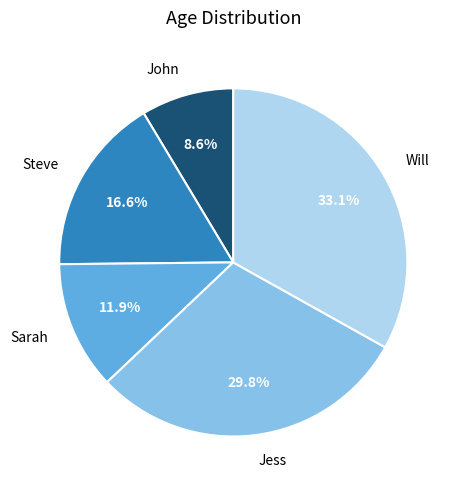

What is the total percentage of John and Sarah?

20.5%